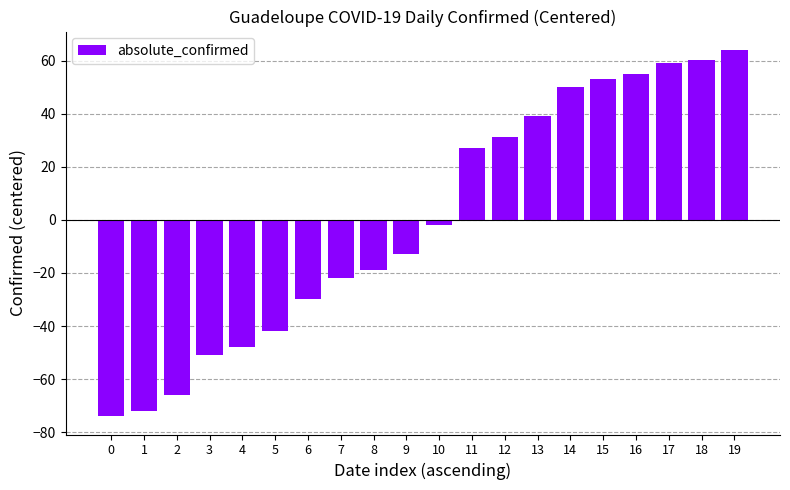

At which label is the value closest to -4?

10